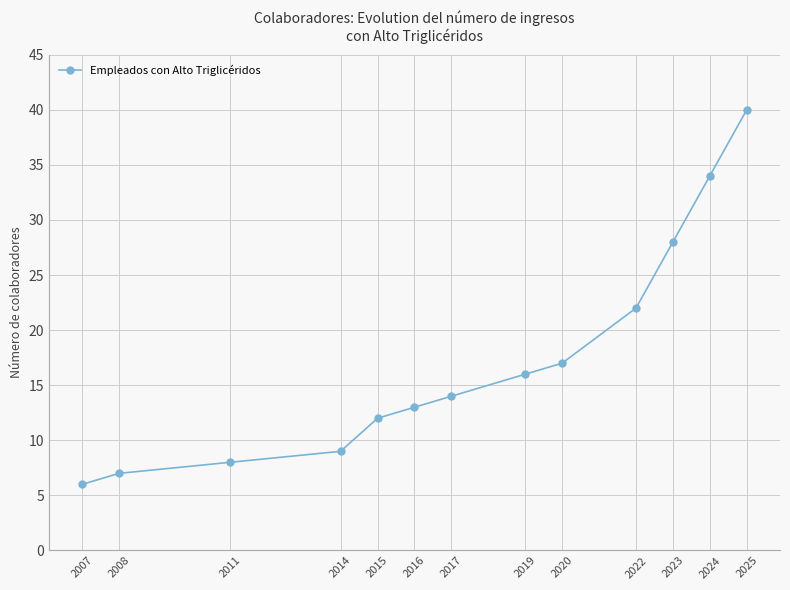

List the labels in order of value, smallest first.

2007, 2008, 2011, 2014, 2015, 2016, 2017, 2019, 2020, 2022, 2023, 2024, 2025